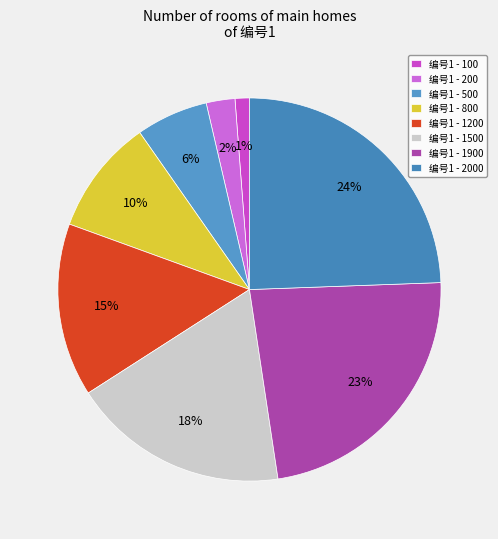

To the nearest percent, what is the average slice percentage?

12%